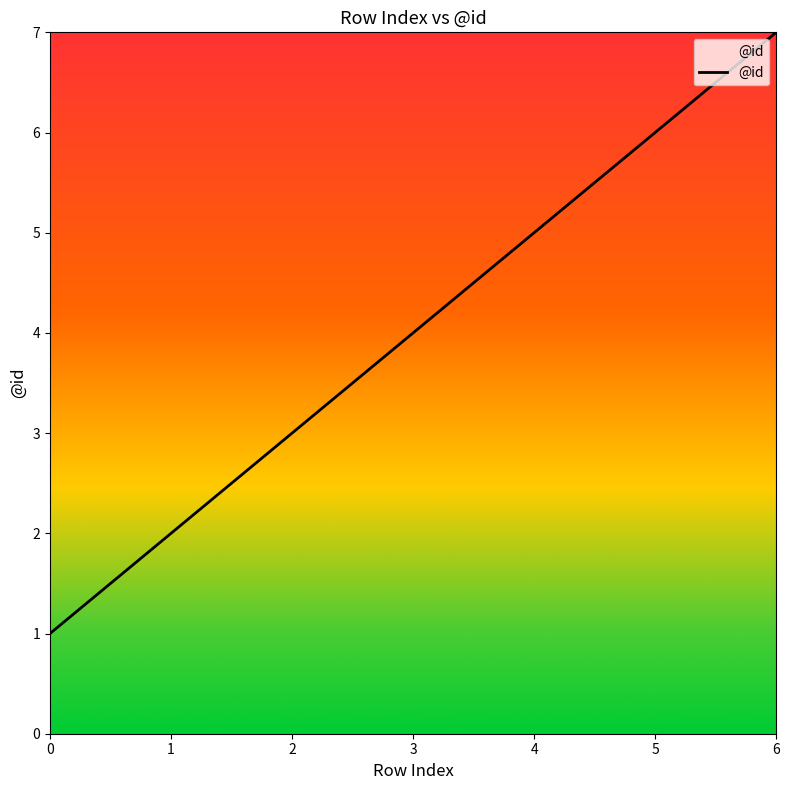

What is the average value?

4